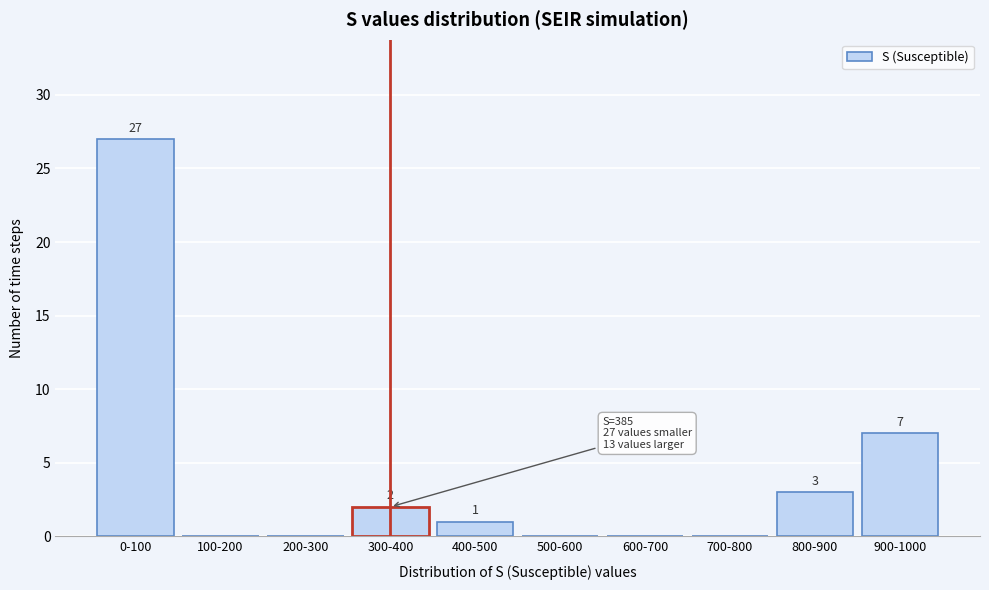

Reading right to left, list all the values displayed in this chart.

900-1000=7	800-900=3	700-800=0	600-700=0	500-600=0	400-500=1	300-400=2	200-300=0	100-200=0	0-100=27